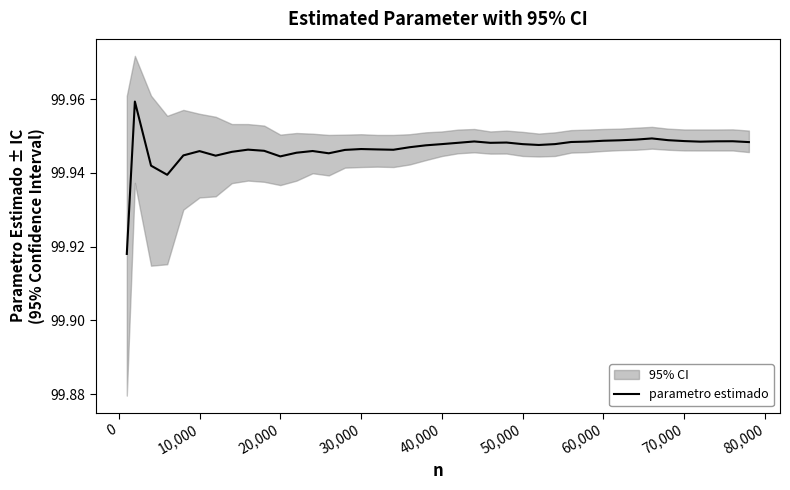

Reading left to right, extract all data points from this chart.

99.9	100.0	99.9	99.9	99.9	99.9	99.9	99.9	99.9	99.9	99.9	99.9	99.9	99.9	99.9	99.9	99.9	99.9	99.9	99.9	99.9	99.9	99.9	99.9	99.9	99.9	99.9	99.9	99.9	99.9	99.9	99.9	99.9	99.9	99.9	99.9	99.9	99.9	99.9	99.9